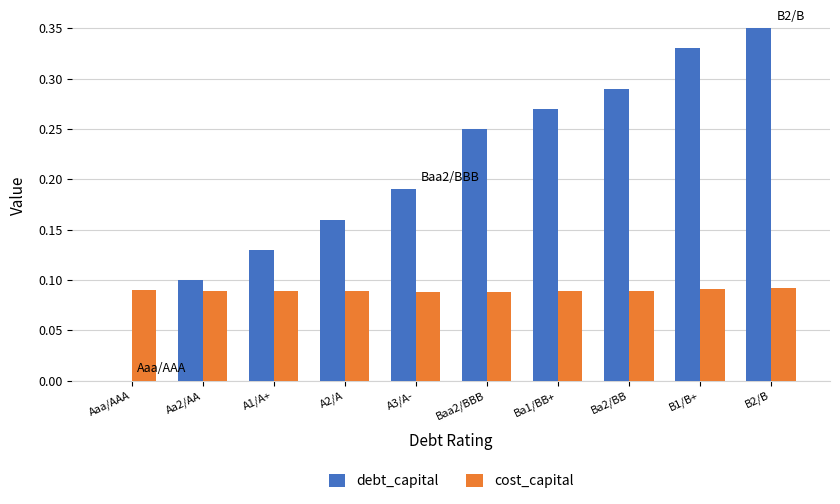

The value of cost_capital at A1/A+ is 0.0. True or false?

False